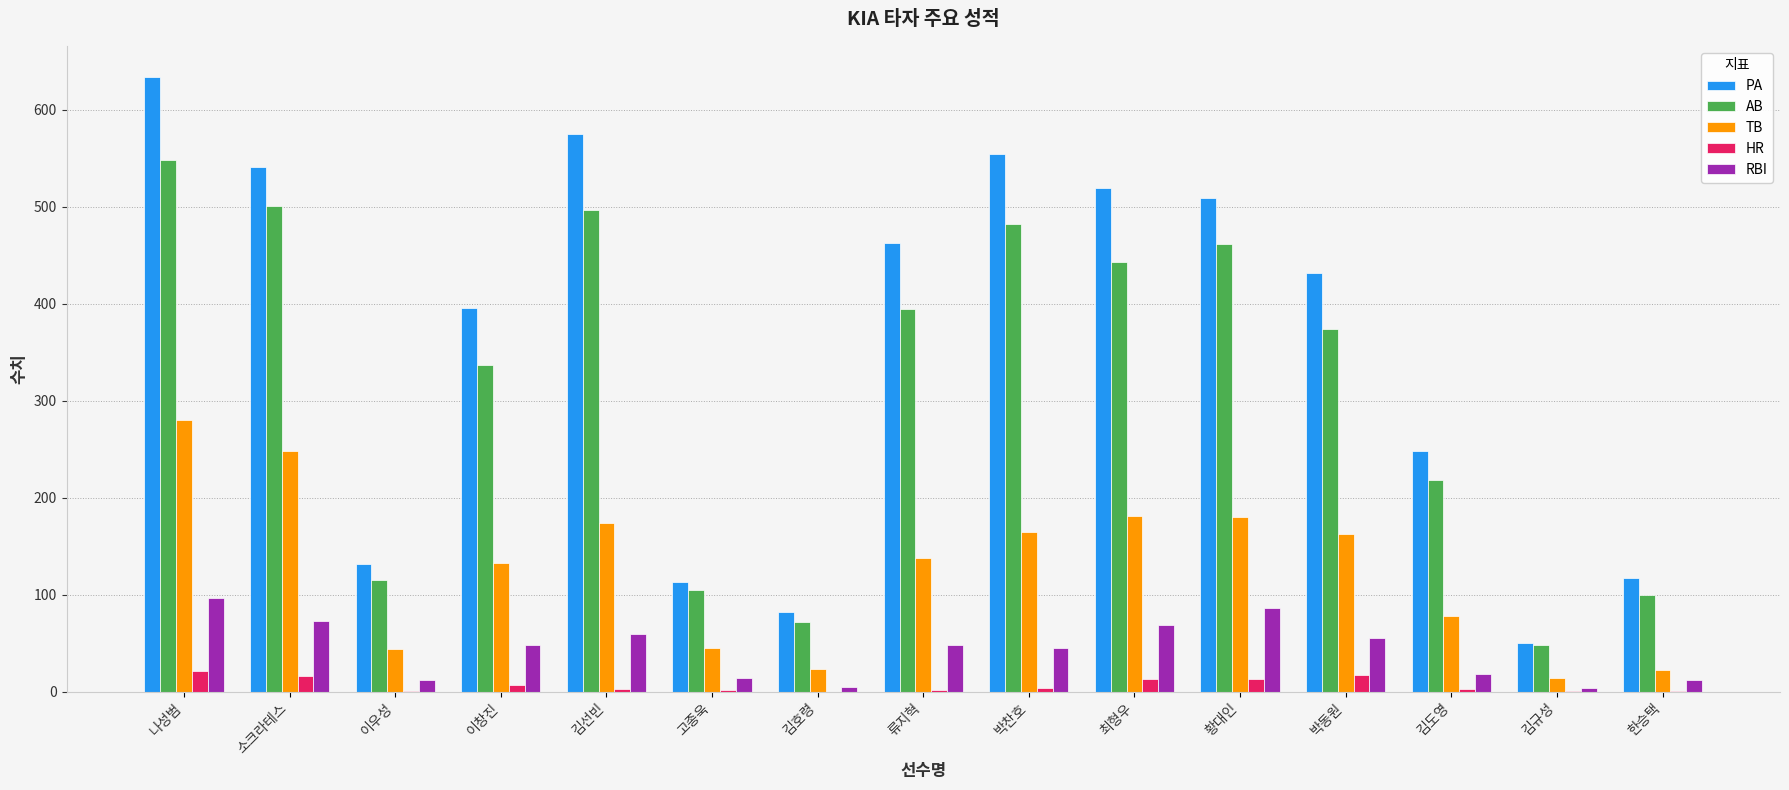

How many data points does each series have?

15